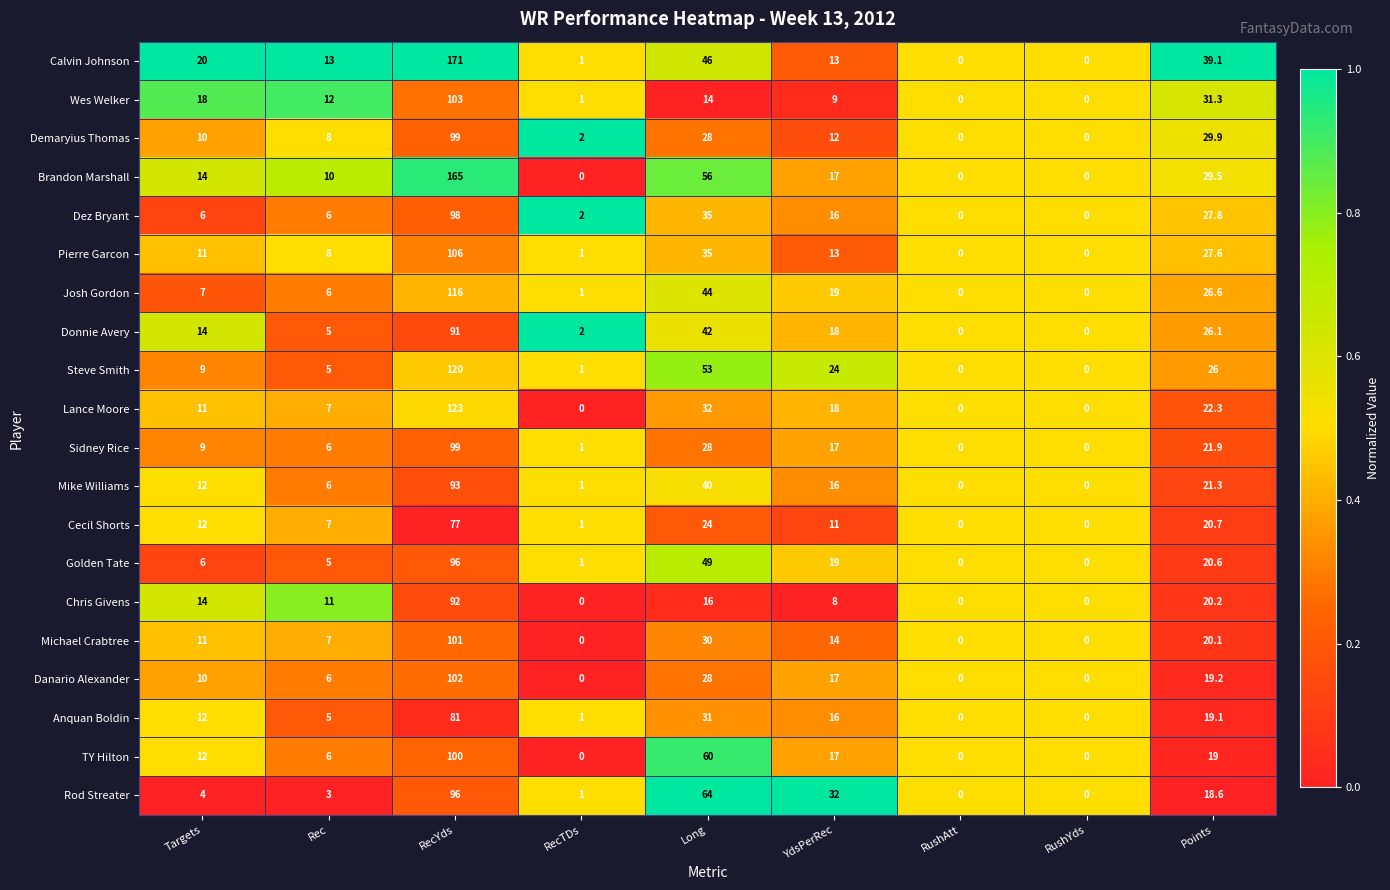

Which series has the widest spread of values?

Calvin Johnson